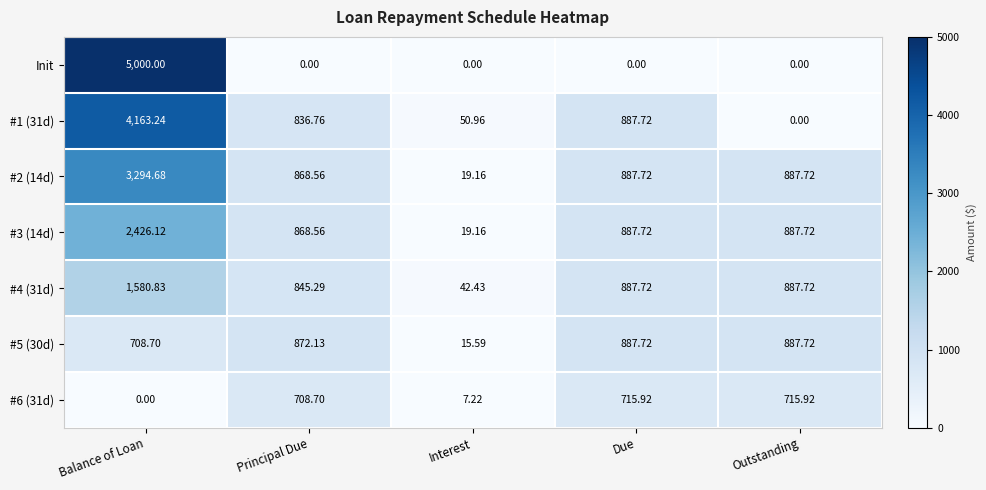

How many positive values does the Init series have?

1